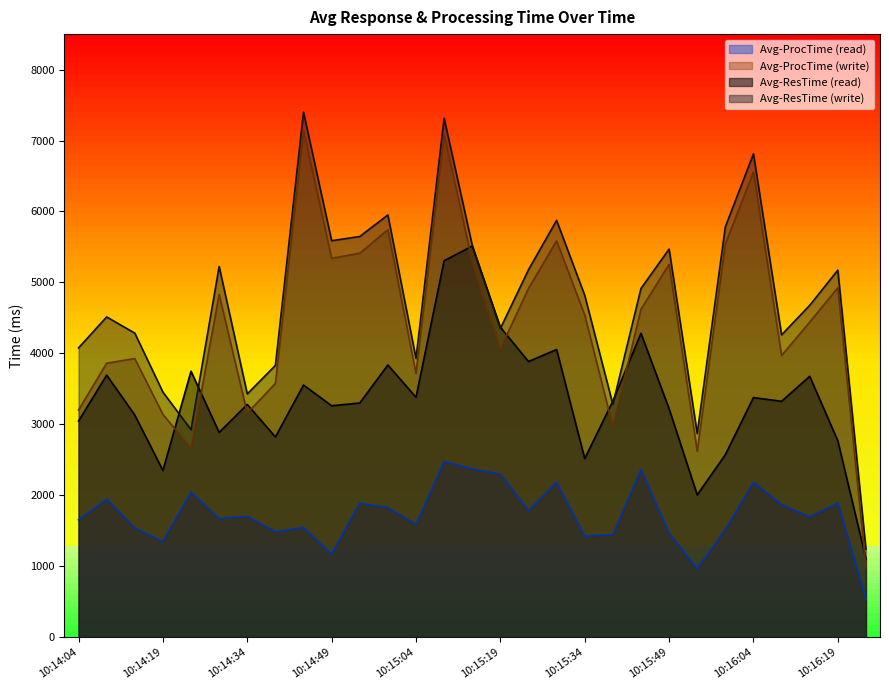

Which category has the lowest value across all series?

10:16:24